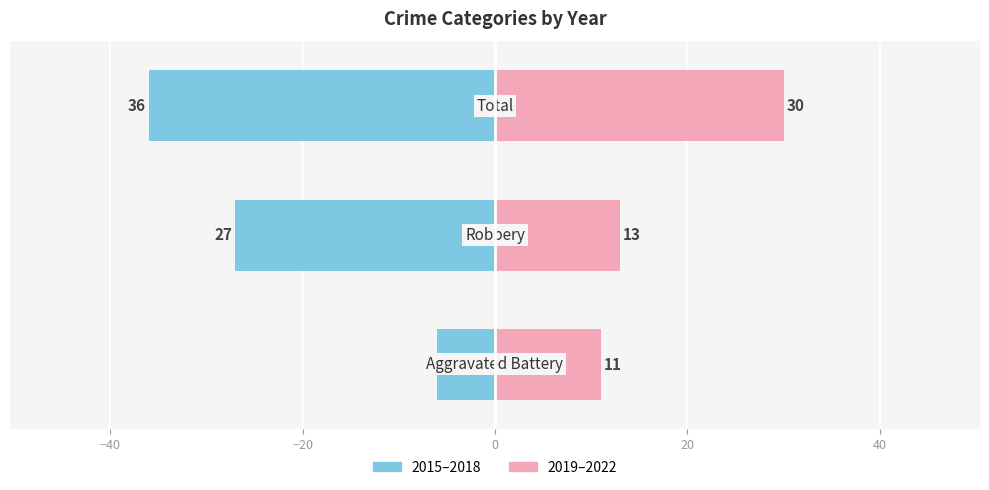

List the series in order of their overall mean, highest first.

2019–2022, 2015–2018